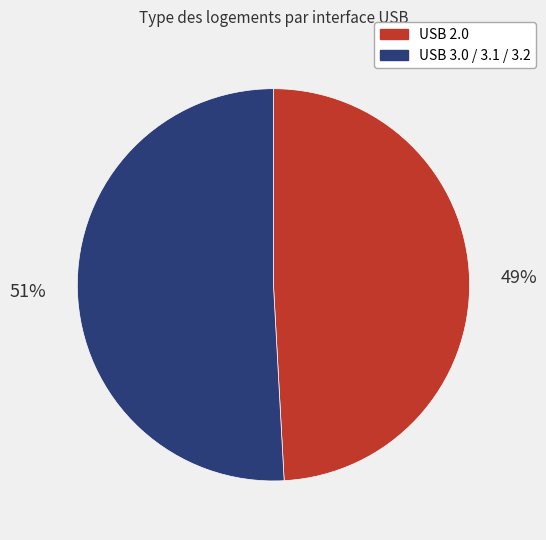

What is the smallest slice in the pie chart?

USB 2.0